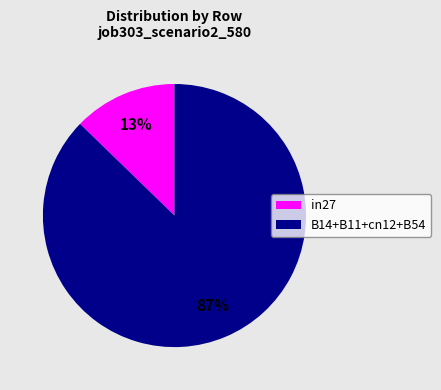

To the nearest percent, what is the average slice percentage?

50%